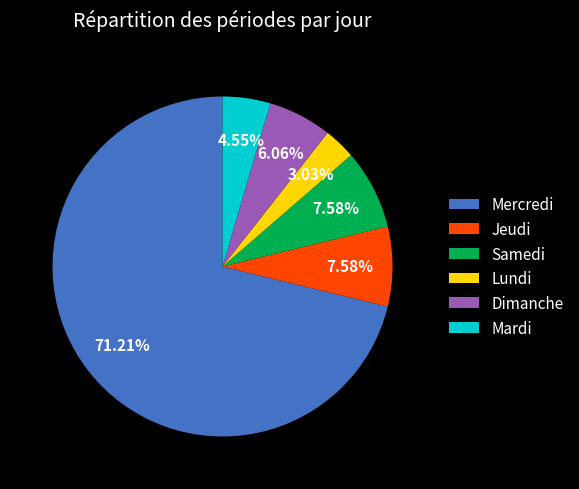

Which slice represents more than half of the pie?

Mercredi